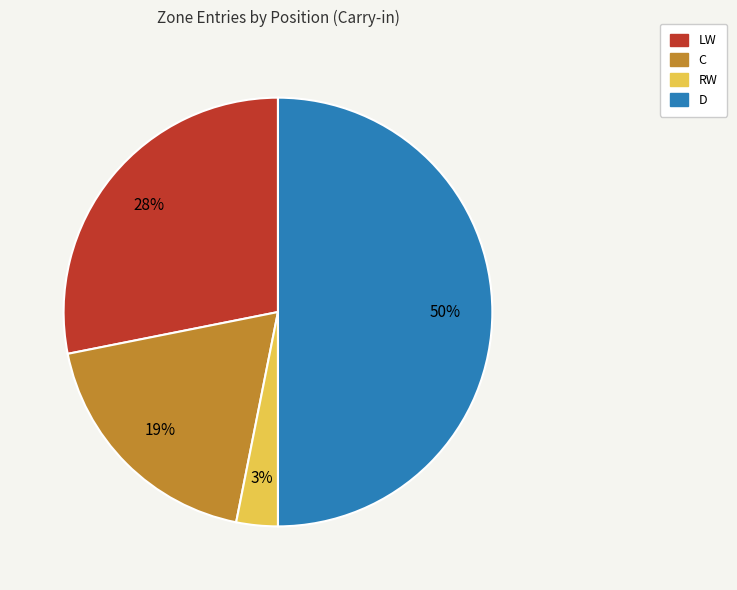

Do D and LW together represent more than half of the pie?

Yes